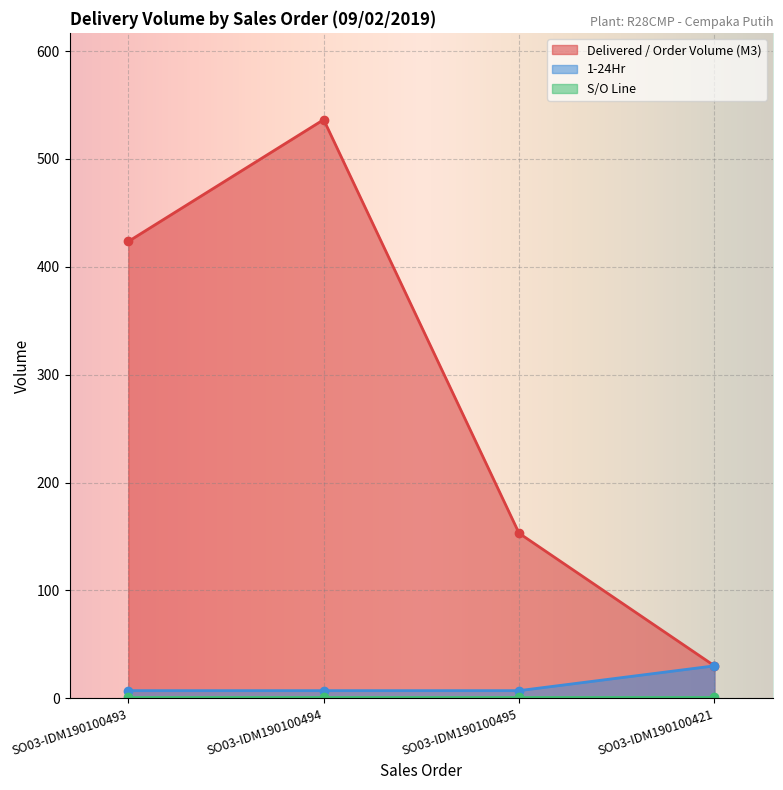

True or false: 1-24Hr and Delivered / Order Volume (M3) intersect in this chart.

False